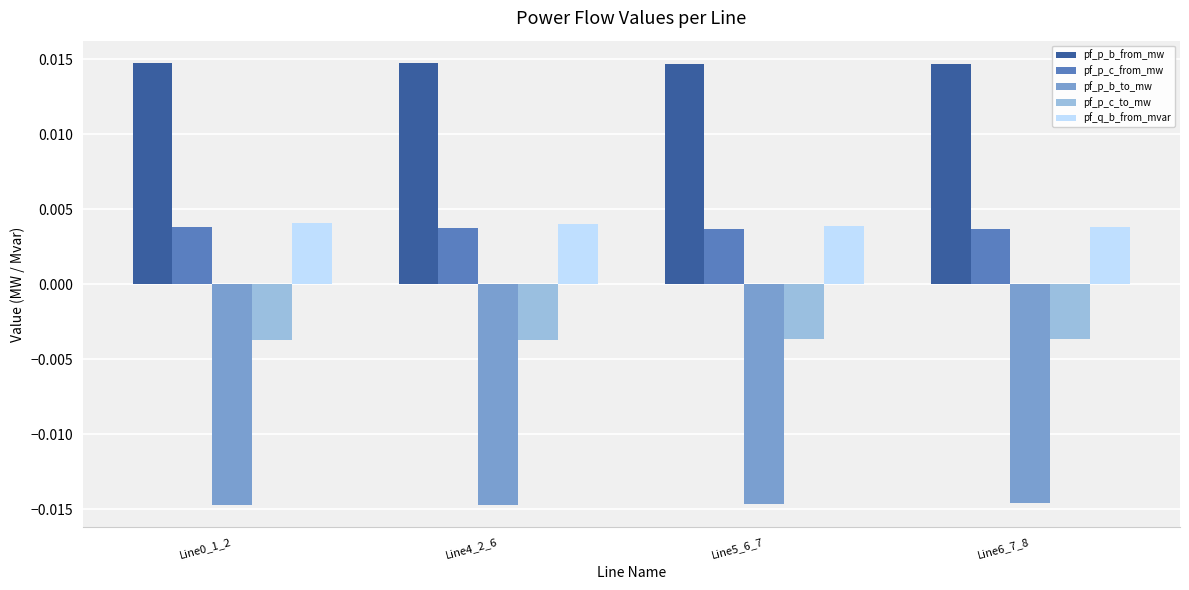

What is the sum of all pf_p_b_to_mw values?

-0.1